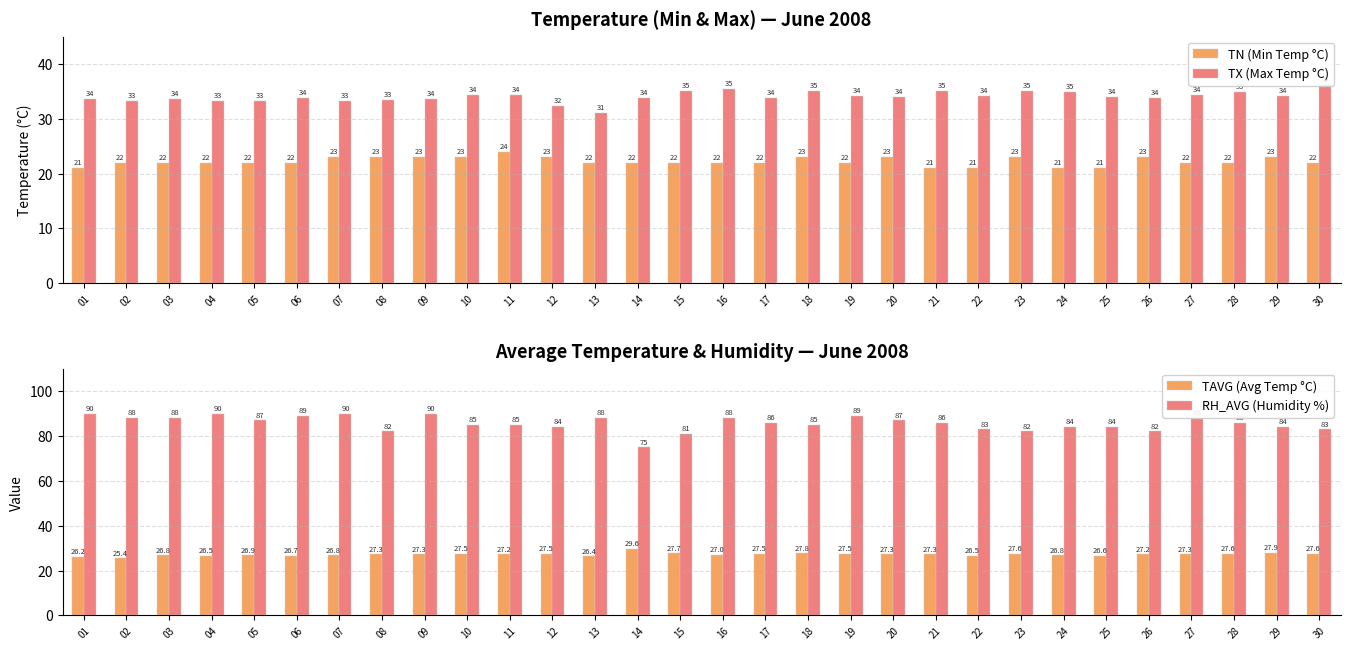

What is the difference between the TAVG (Avg Temp °C) values at 25 and 21?

0.7